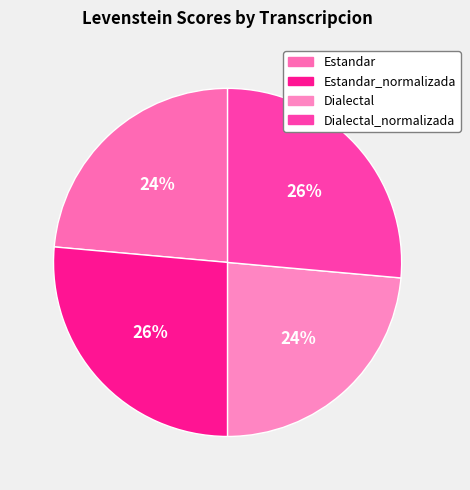

Count the number of slices in the pie.

4